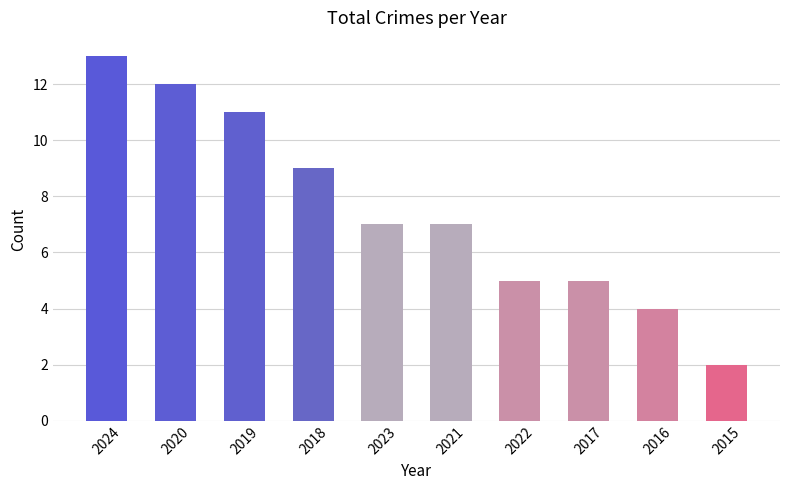

Reading left to right, transcribe all the data shown in this chart.

2024=13	2020=12	2019=11	2018=9	2023=7	2021=7	2022=5	2017=5	2016=4	2015=2